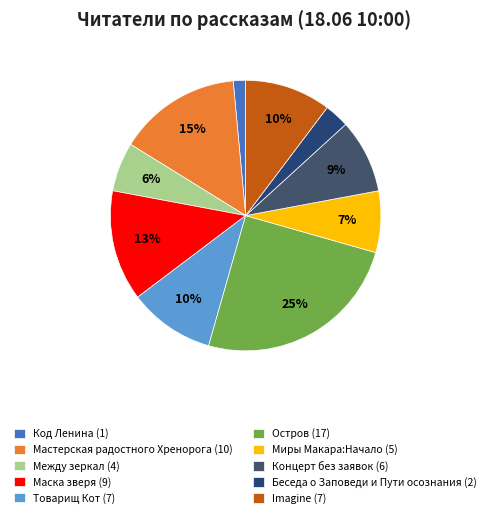

True or false: Остров accounts for 38% of the total.

False